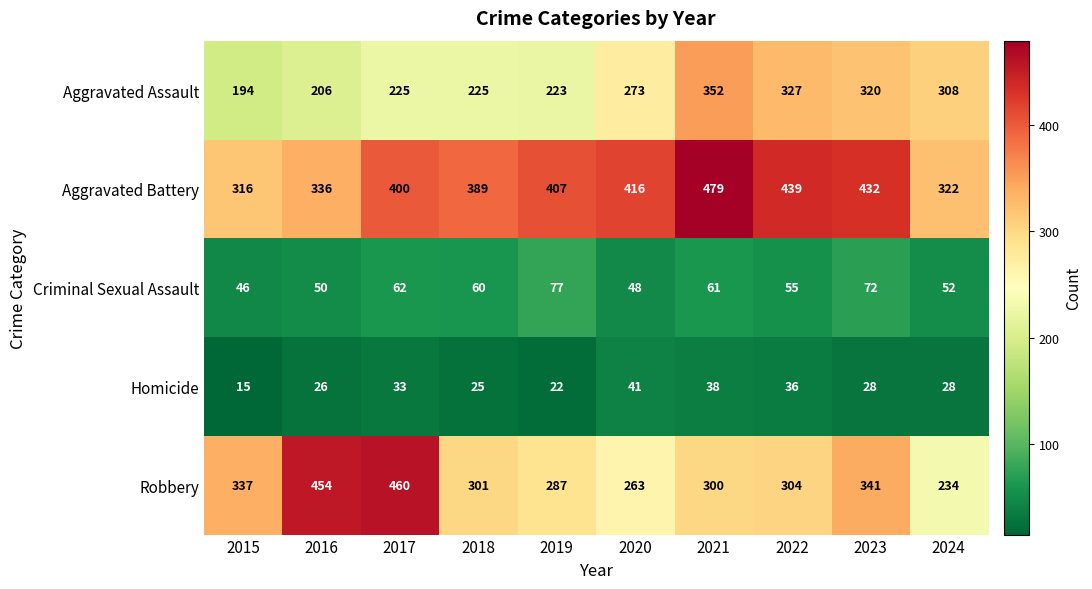

At how many categories does at least one series exceed 467?

1